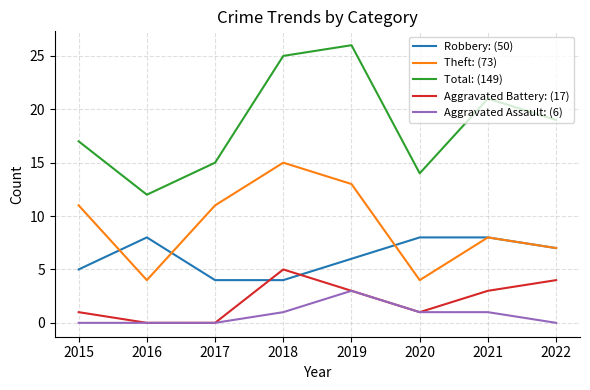

What are all the series names shown in the legend?

Robbery: (50), Theft: (73), Total: (149), Aggravated Battery: (17), Aggravated Assault: (6)